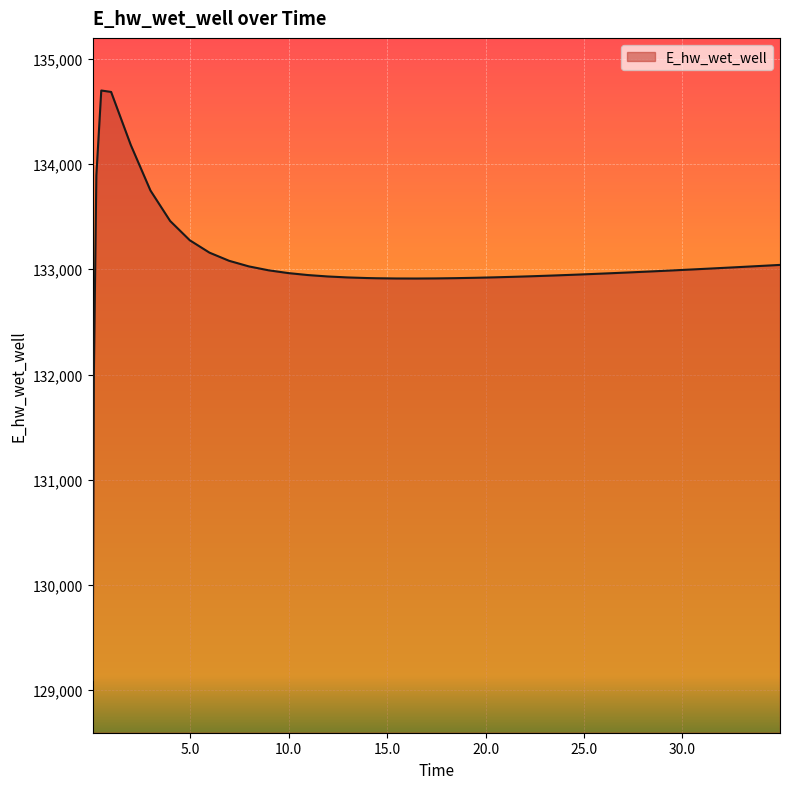

What is the minimum value shown in the chart?

129096.7